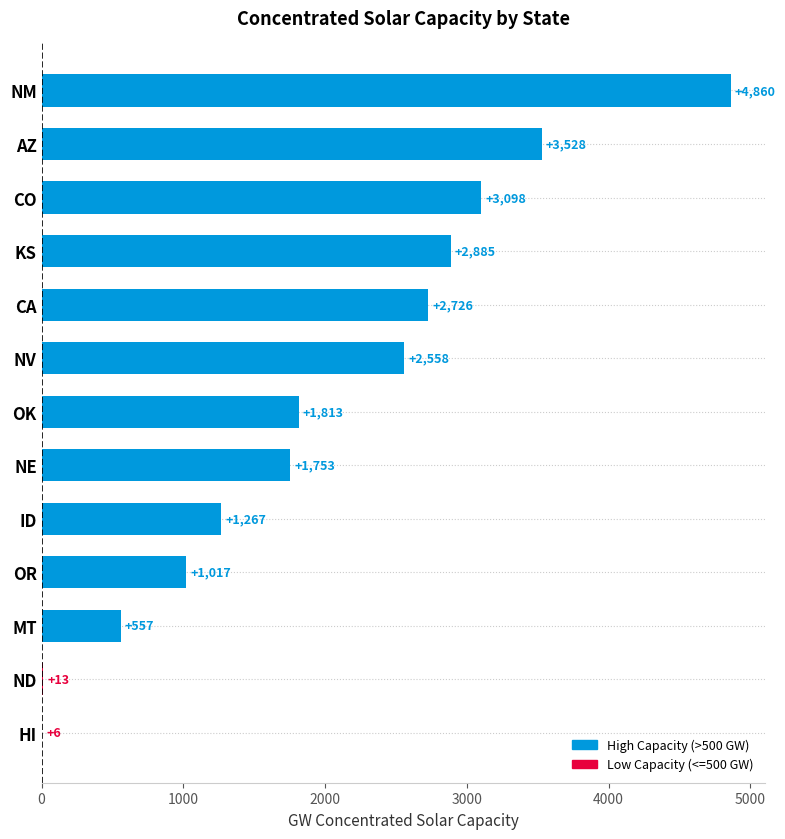

What is the greatest value displayed?

4860